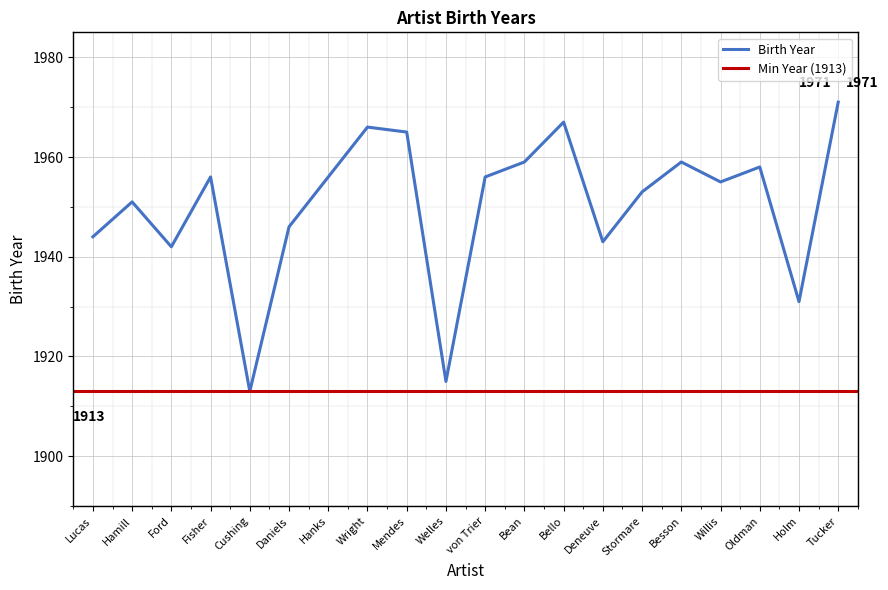

What is the smallest value displayed?

1913